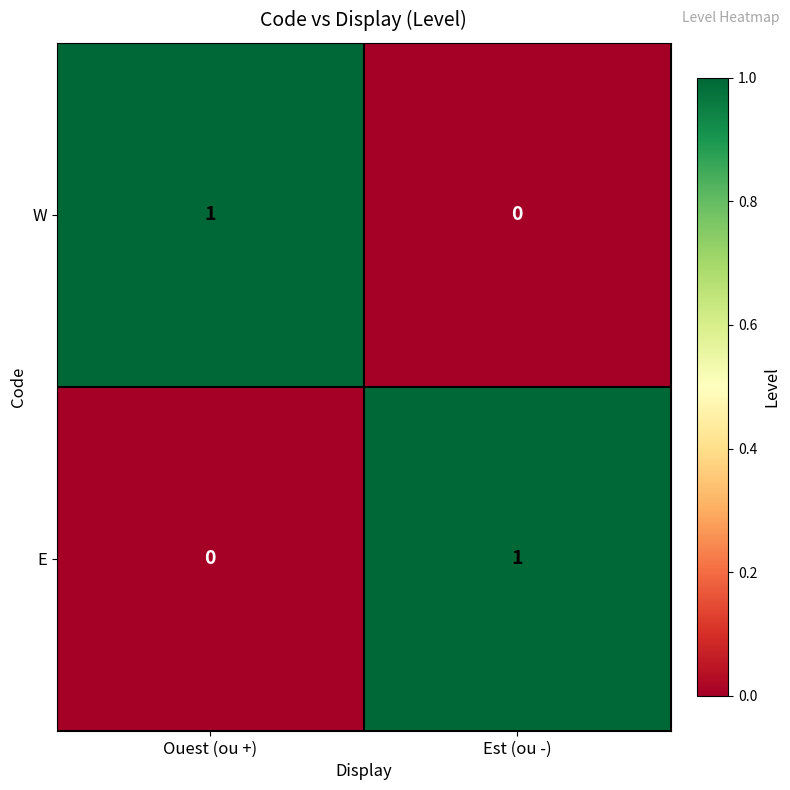

Where is W nearest to the value 0?

Est (ou -)